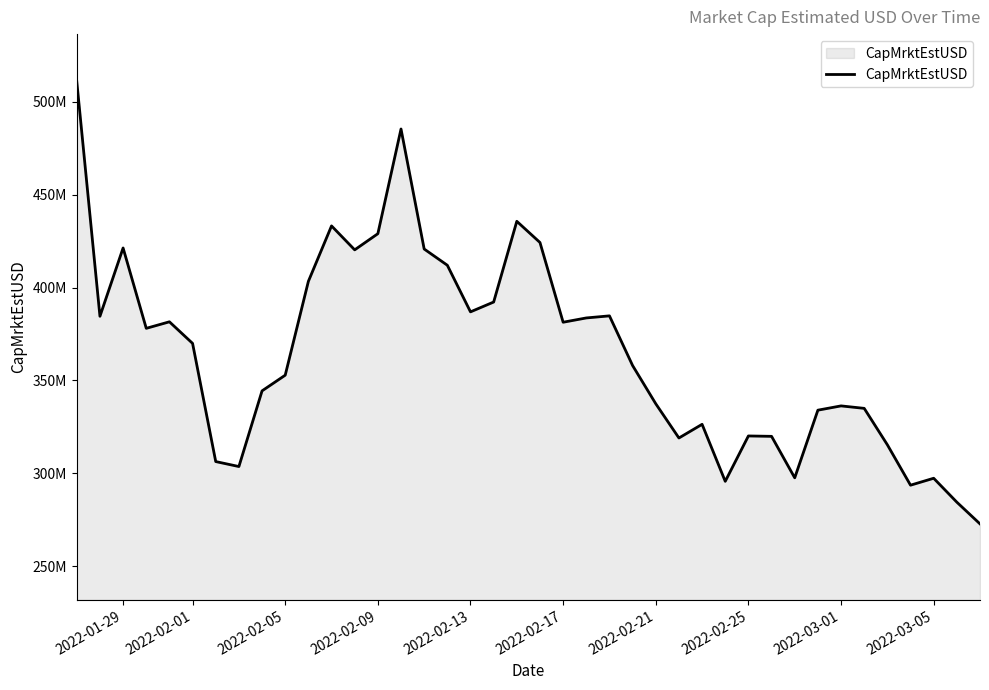

How many interior local peaks (higher than both neighbors) does the data have?

10